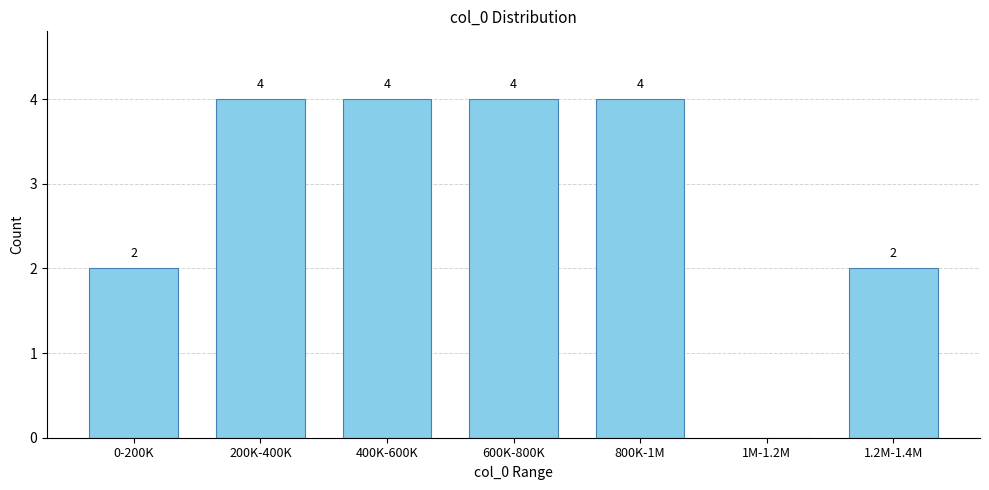

Reading left to right, extract all data points from this chart.

0-200K=2	200K-400K=4	400K-600K=4	600K-800K=4	800K-1M=4	1M-1.2M=0	1.2M-1.4M=2